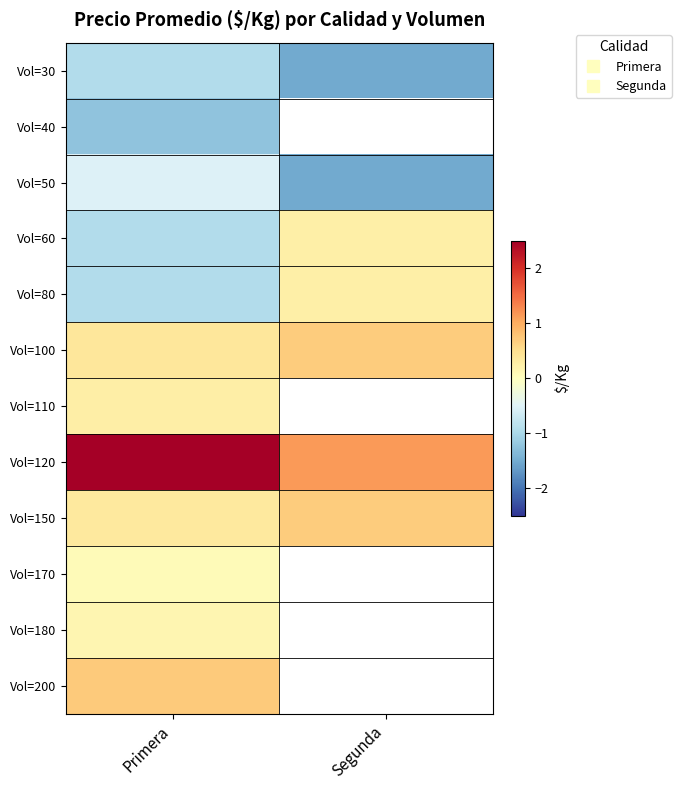

True or false: Vol=50 has a value of -0.1 at Primera.

False